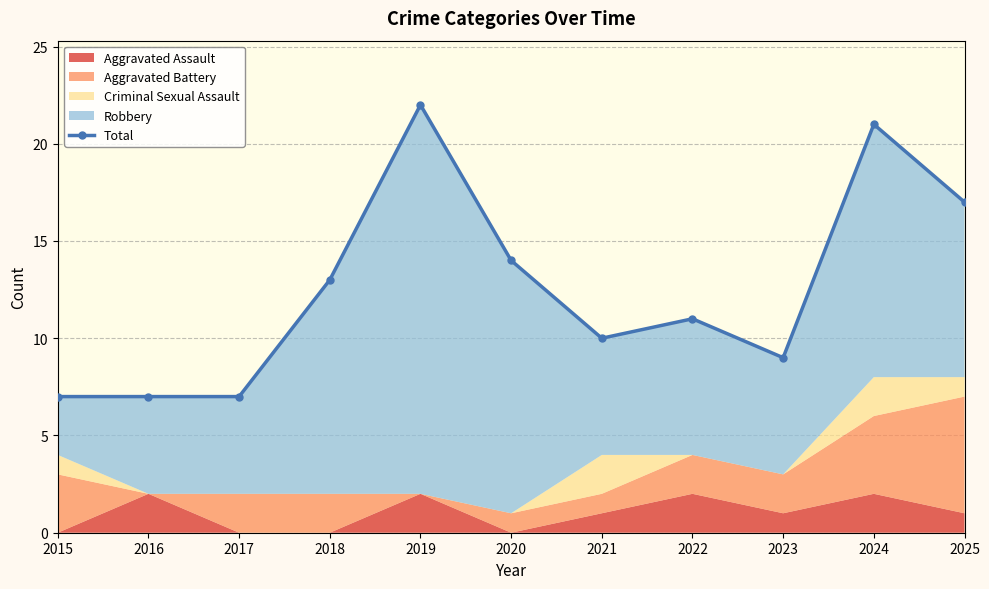

Where is the first local maximum?

2019